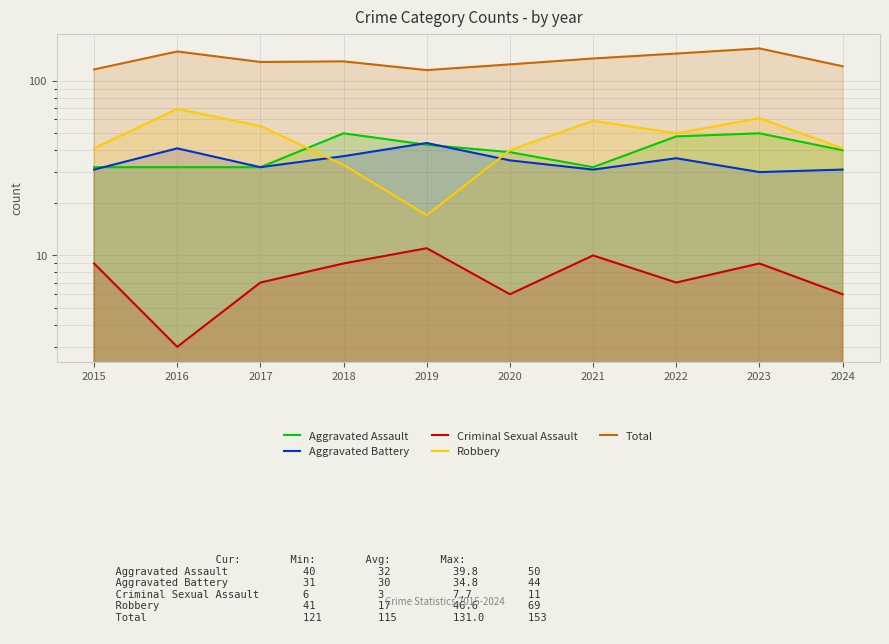

How many data points in Aggravated Battery are less than 35?

5